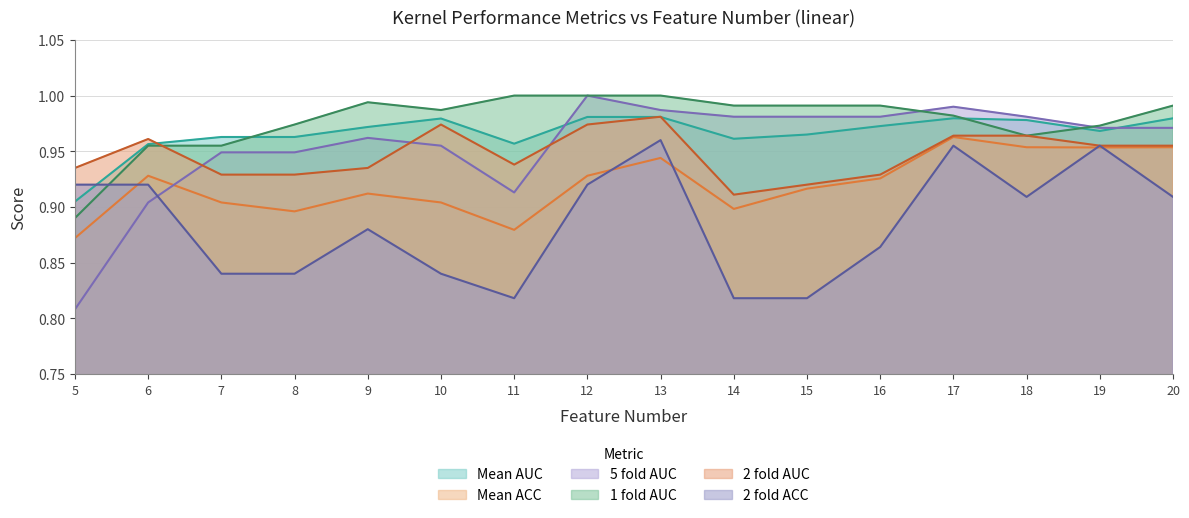

Where is the first local minimum for 1 fold AUC?

10